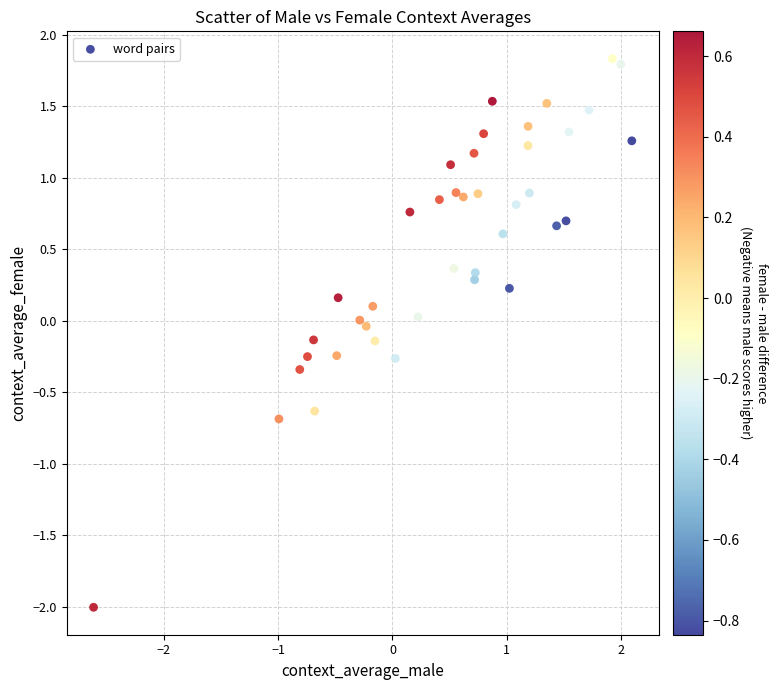

What is the range of Y values (max minus min)?

3.8